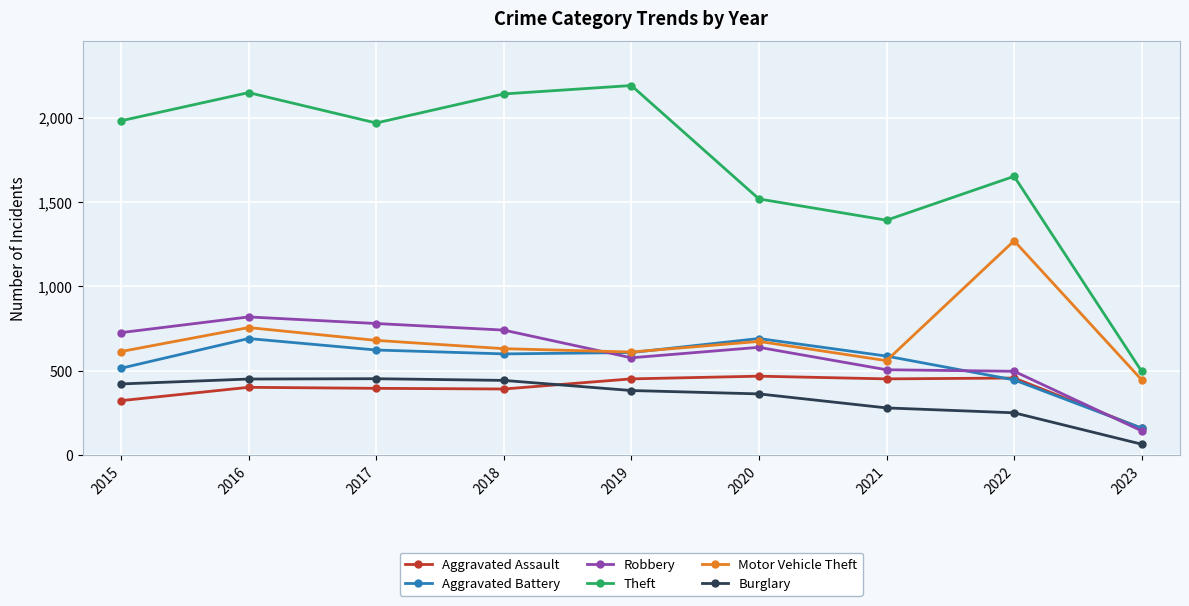

Which series has the largest range (max minus min)?

Theft